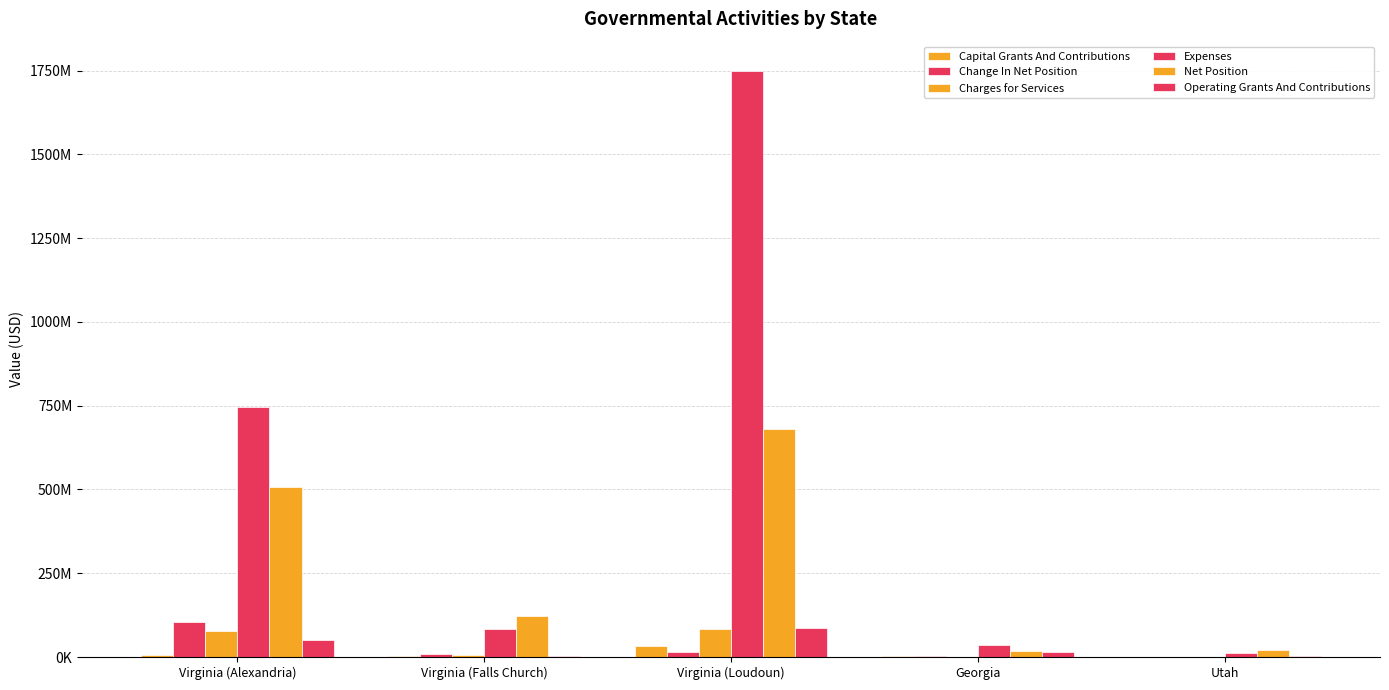

Which category has the lowest value across all series?

Utah